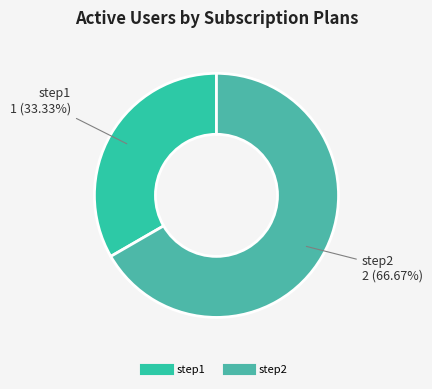

Is it true that step2 is 61% of the pie?

False